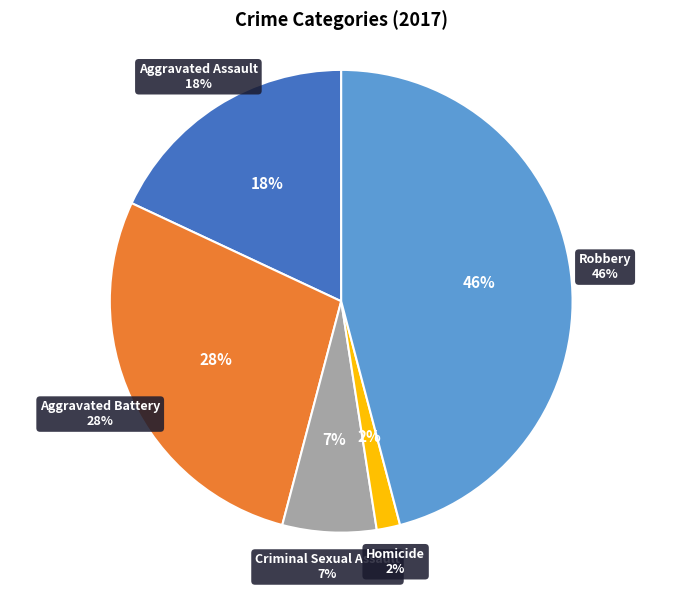

What is the largest slice in the pie chart?

Robbery